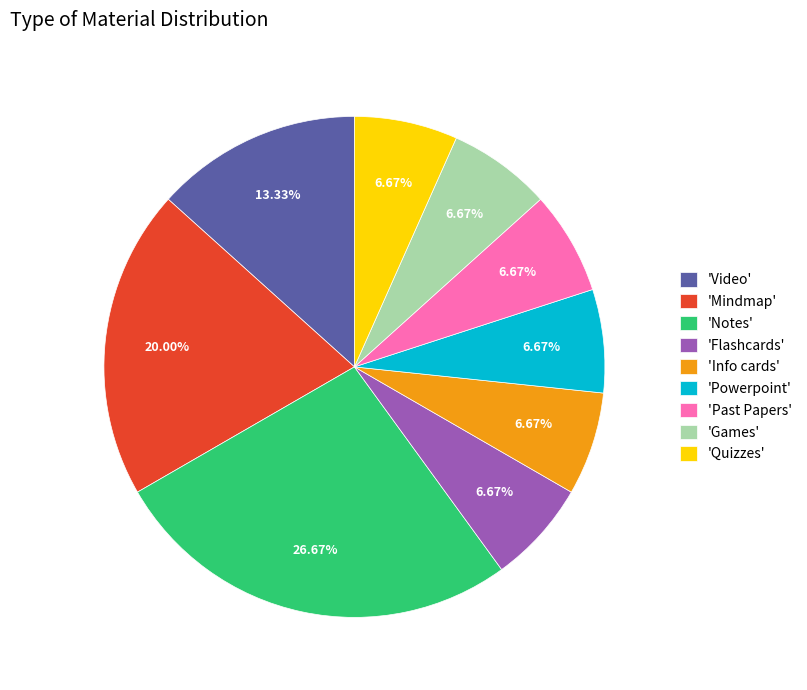

Which has a higher value, 'Notes' or 'Video'?

'Notes'